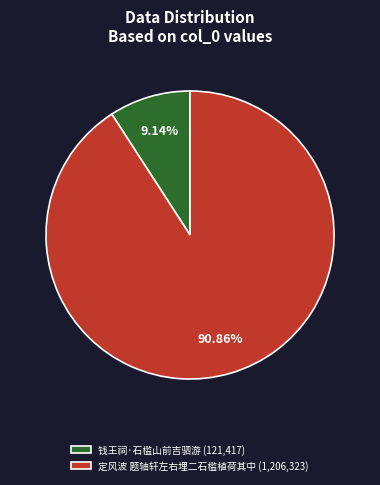

Is it true that 钱王祠·石槛山前吉驷游 is 2% of the pie?

False